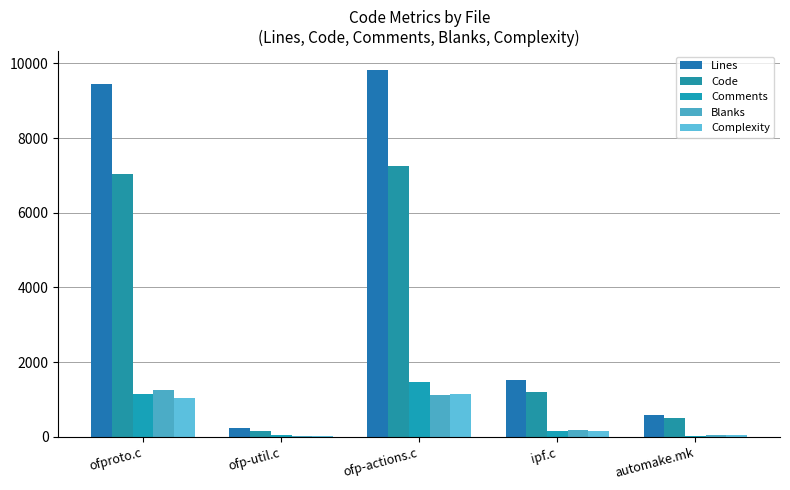

How many groups of bars are there?

5